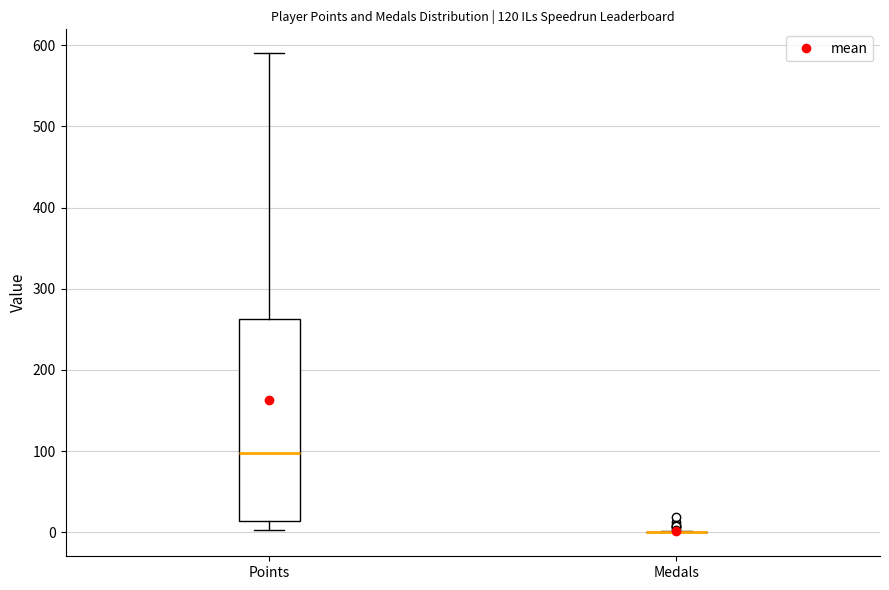

Comparing the boxes themselves (not the whiskers), which one is the tallest?

Points